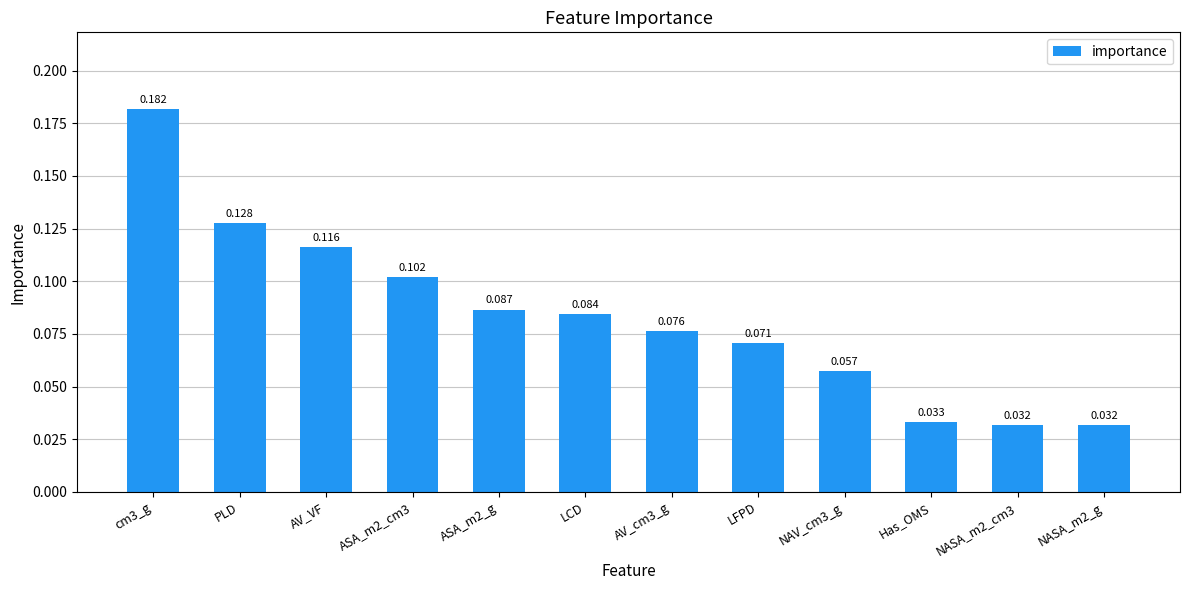

What is the label of the 4th bar from the left?

ASA_m2_cm3